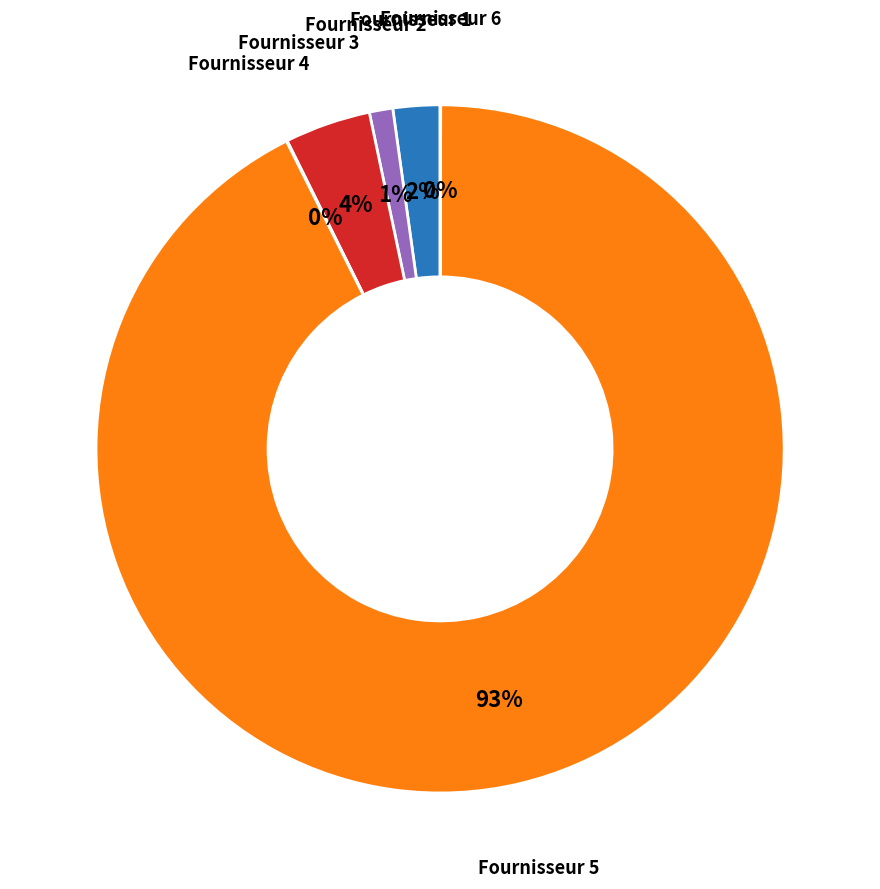

To the nearest percent, what is the average slice percentage?

17%